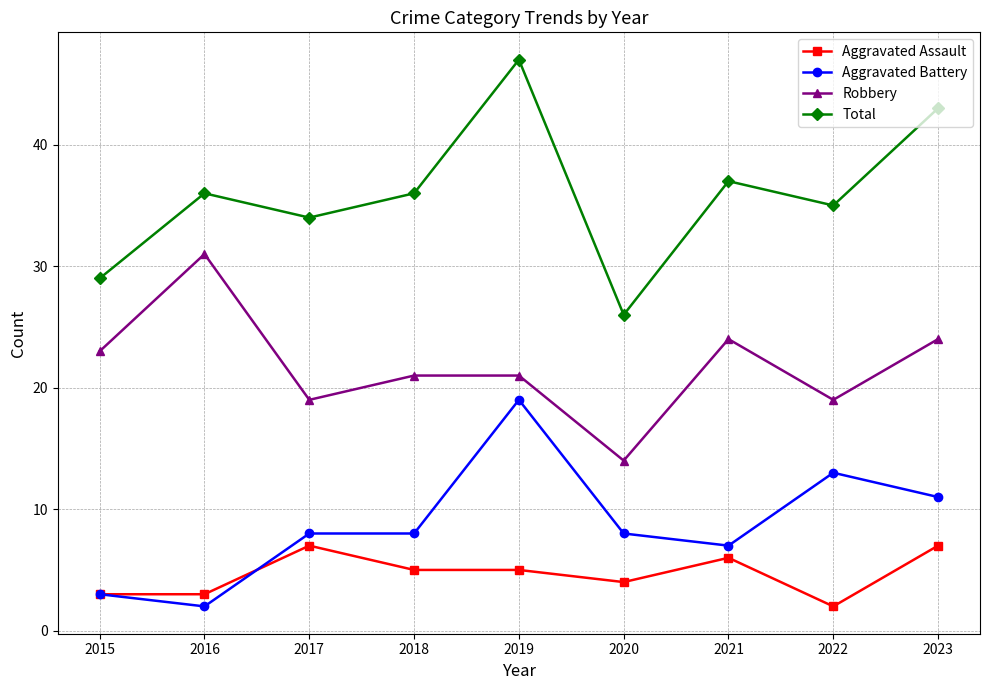

True or false: Aggravated Battery has more than 1 interior local peaks.

True